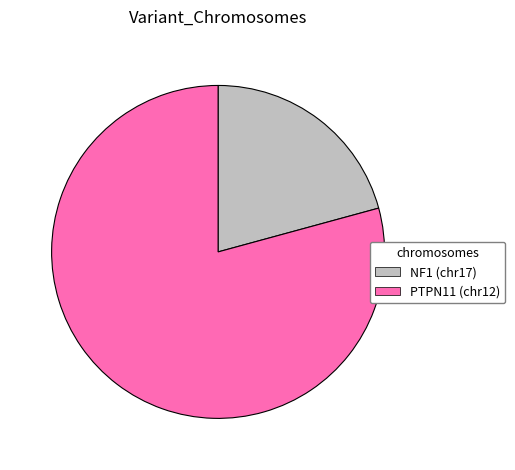

Which slice is the largest?

PTPN11 (chr12)